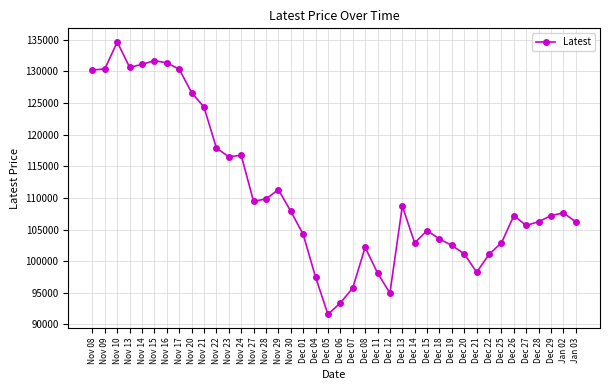

How many values are below 107200?

19